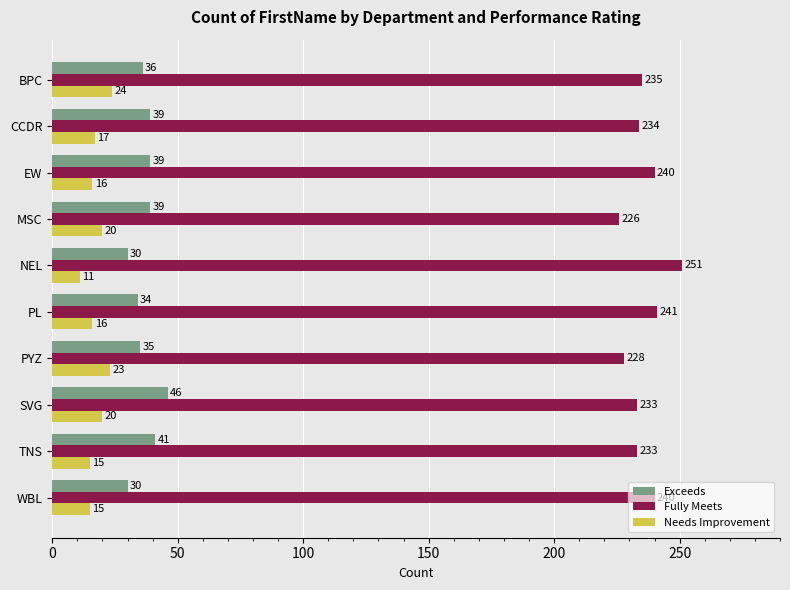

What is the approximate value of Fully Meets at PL, to the nearest 10?

240